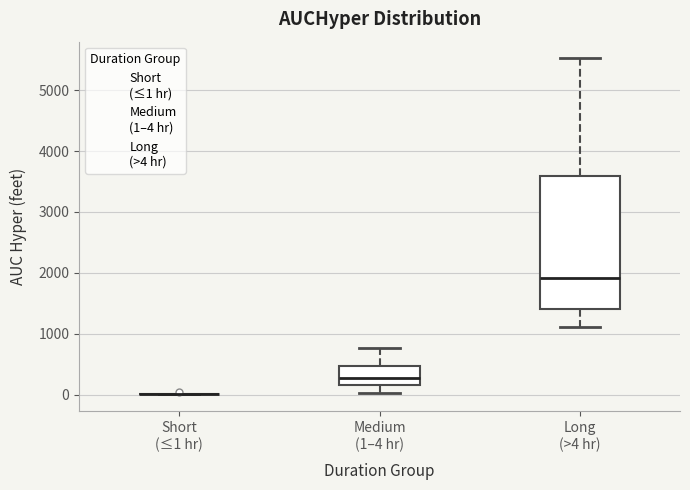

Which box is the tallest, from its lower edge to its upper edge?

Long (>4 hr)